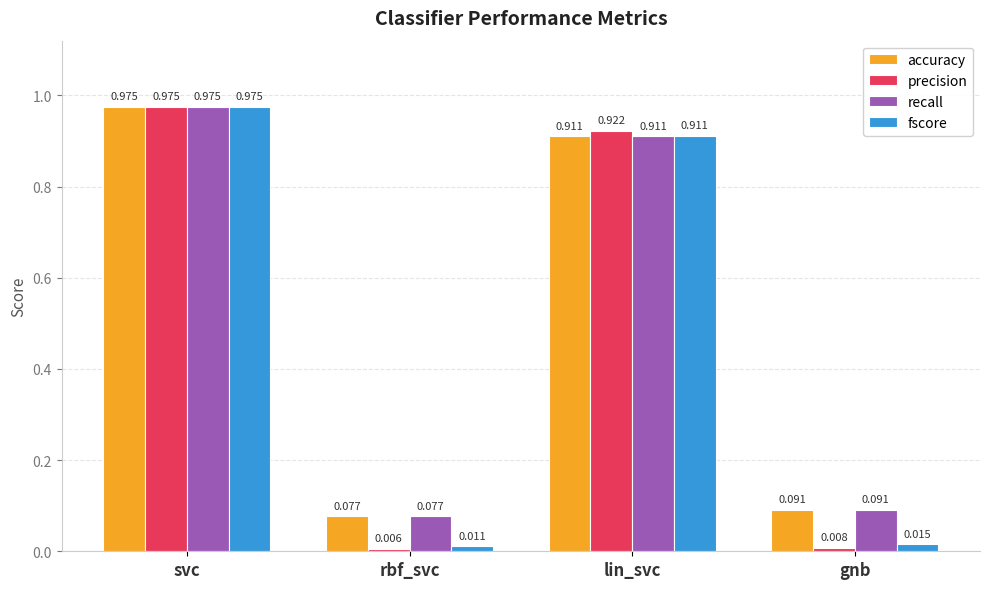

How many bars are there in total?

16